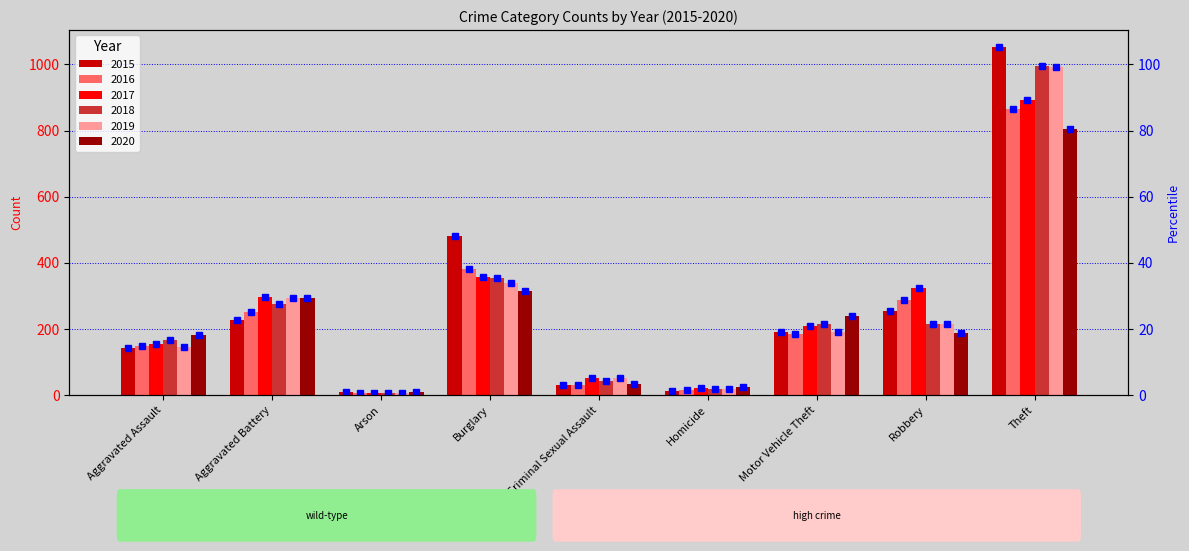

Reading right to left, list all the values displayed in this chart.

2015 percentile: 105.2	25.3	18.9	1.3	3.0	48.1	0.8	22.6	14.2
2016 percentile: 86.5	28.8	18.5	1.6	3.1	38.1	0.5	25.1	14.9
2017 percentile: 89.2	32.3	20.8	2.1	5.0	35.8	0.6	29.6	15.5
2018 percentile: 99.6	21.6	21.5	1.8	4.3	35.4	0.5	27.6	16.6
2019 percentile: 99.3	21.6	19.1	1.7	5.0	33.9	0.7	29.4	14.4
2020 percentile: 80.6	18.8	24.0	2.4	3.2	31.3	0.8	29.3	18.0